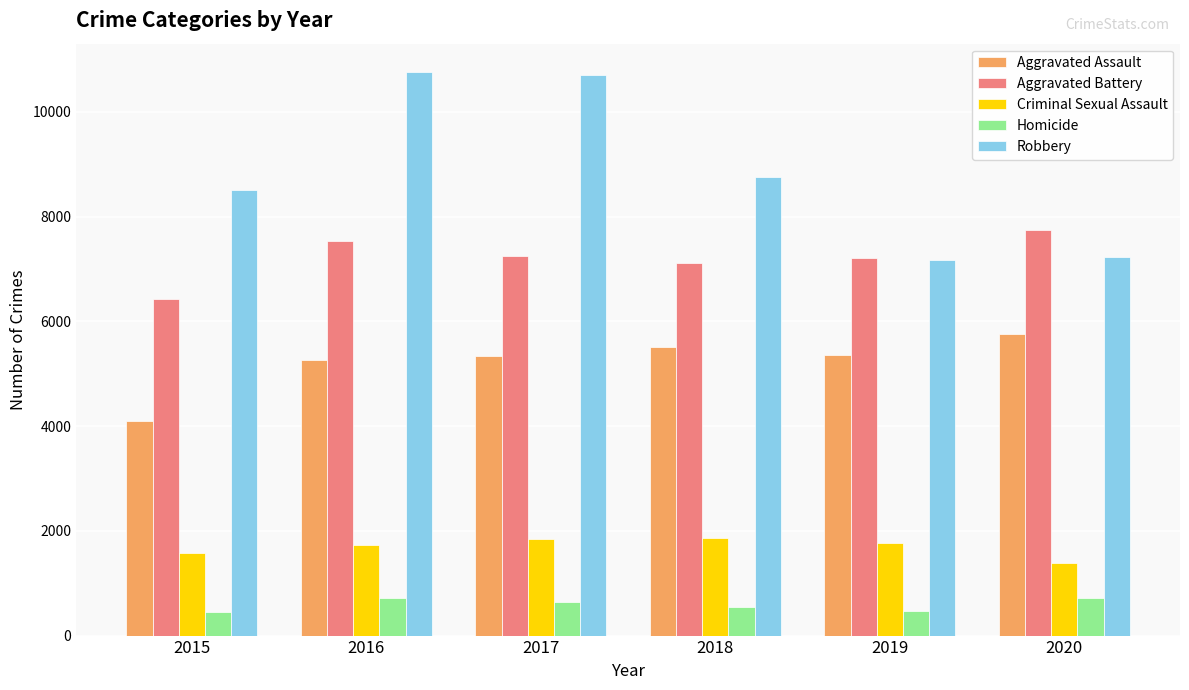

What is the sum of the Aggravated Assault values at 2019 and 2018?

10870